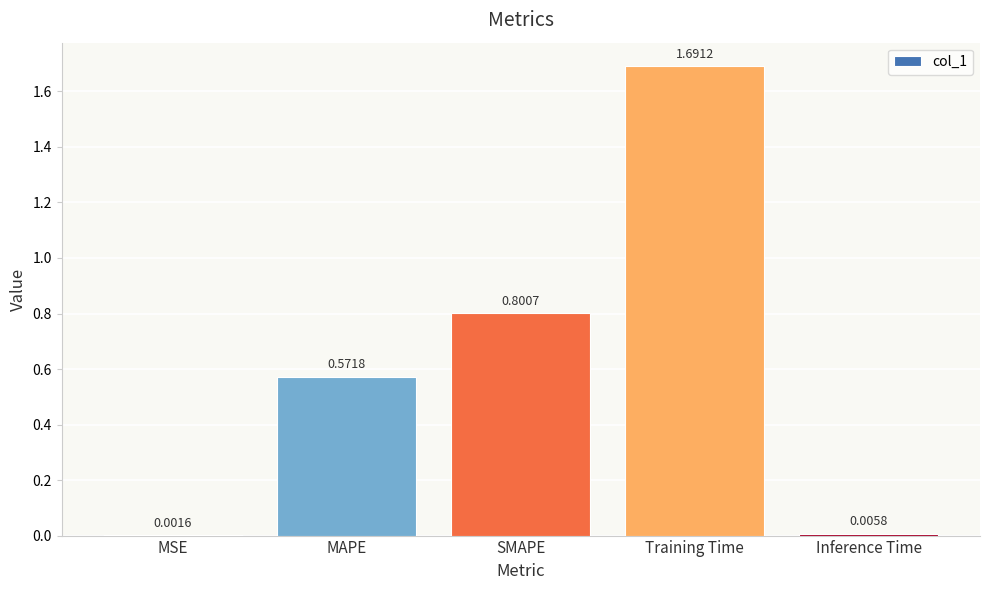

What is the sum of the values at MAPE and Training Time?

2.3